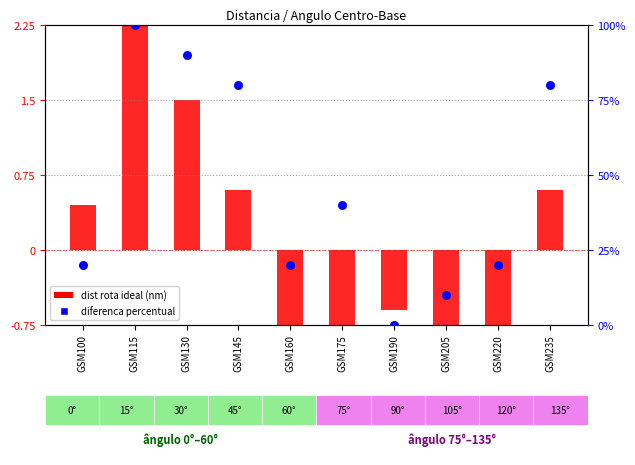

What are all the series names shown in the legend?

dist rota ideal (nm), diferenca percentual